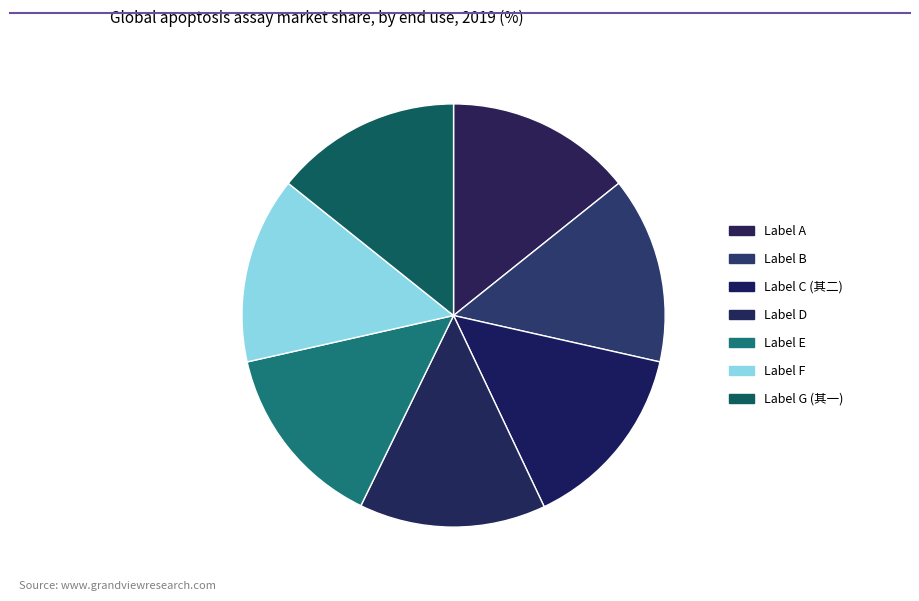

How many slices are in this pie chart?

7